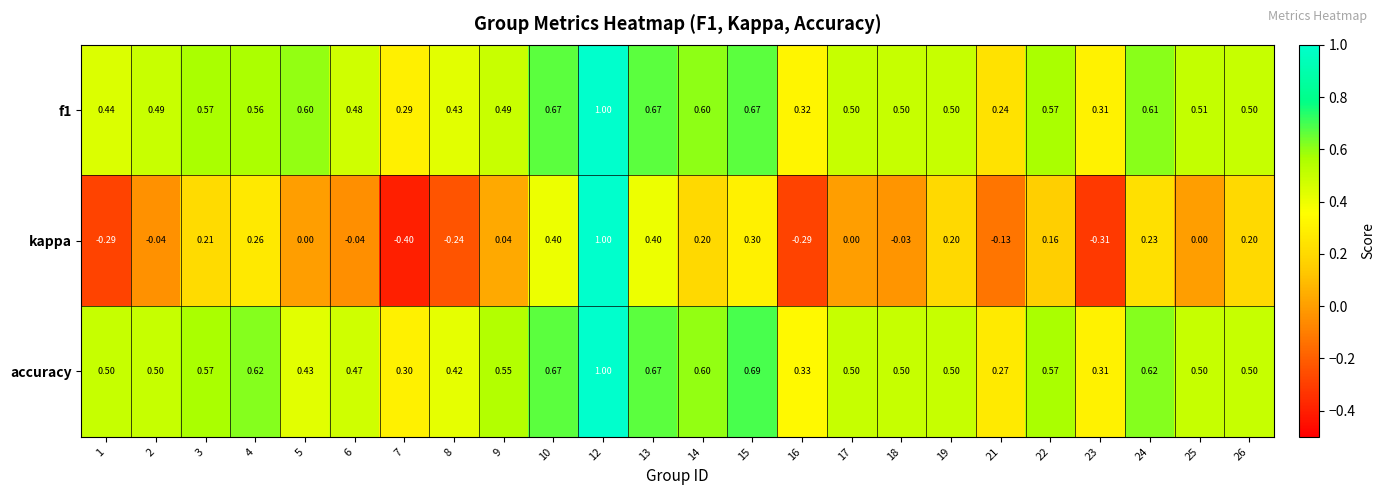

Is the value of kappa at 2 greater than the value of accuracy at 1?

No